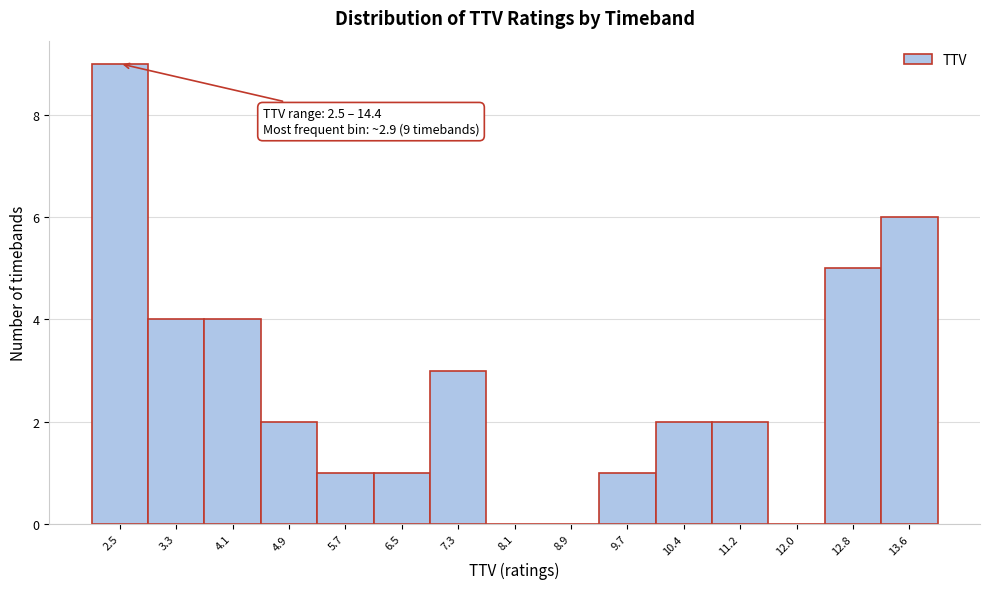

Reading left to right, what are all the values shown in this chart?

2.5=9	3.3=4	4.1=4	4.9=2	5.7=1	6.5=1	7.3=3	8.1=0	8.9=0	9.7=1	10.4=2	11.2=2	12.0=0	12.8=5	13.6=6